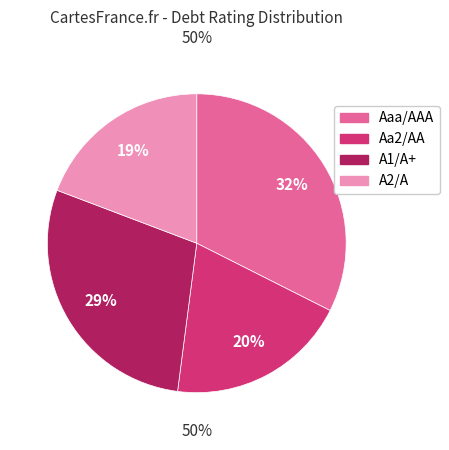

To the nearest percent, what is the combined percentage of Aaa/AAA and A1/A+?

61%